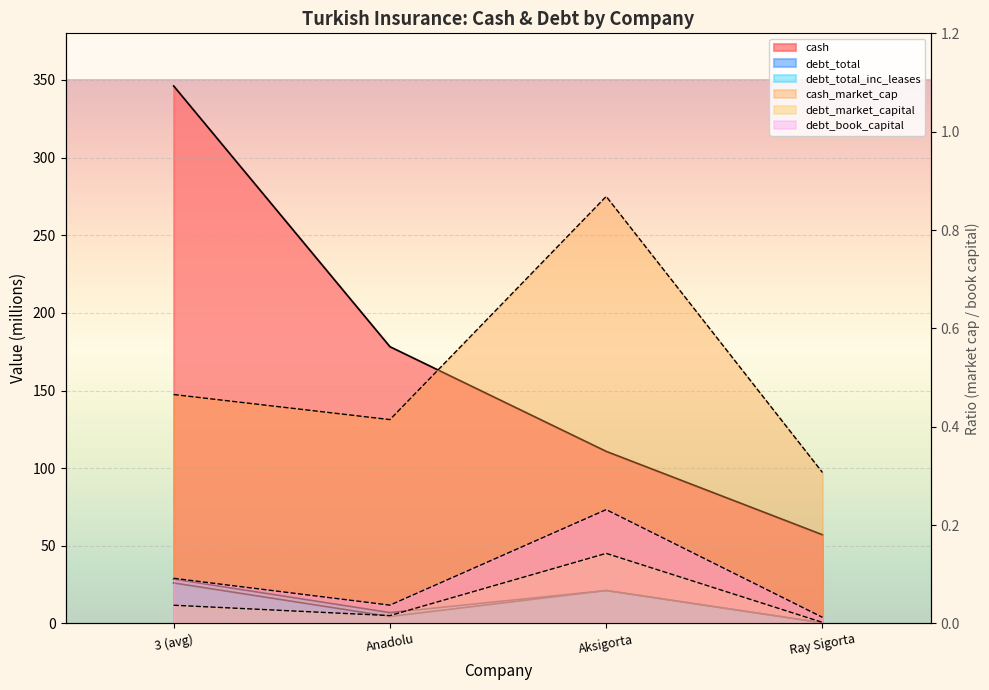

What is the total value across all series at Ray Sigorta?

58.2